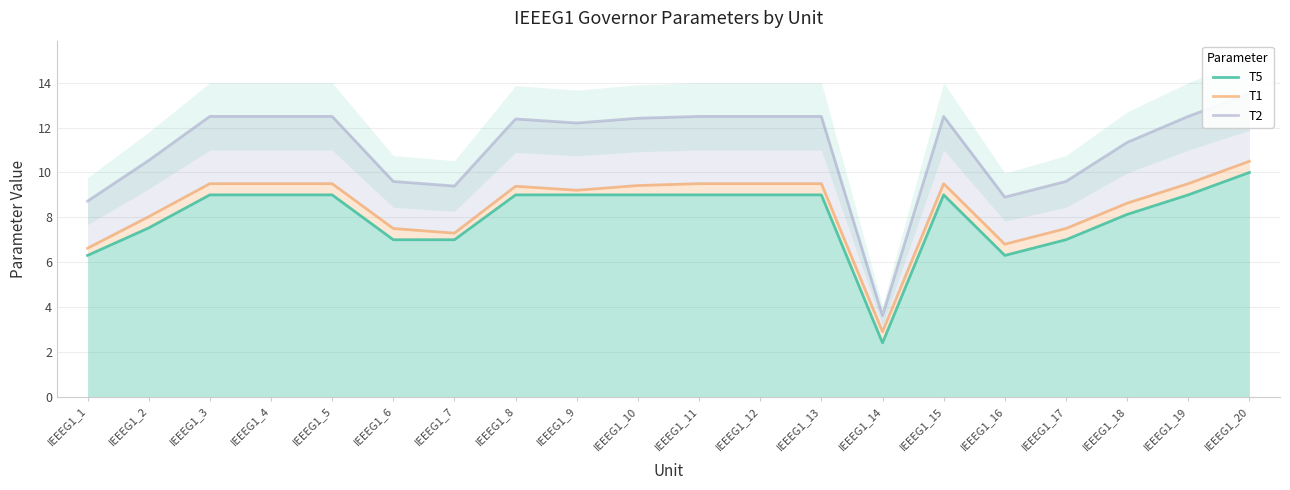

Which series has the largest total across all categories?

T2